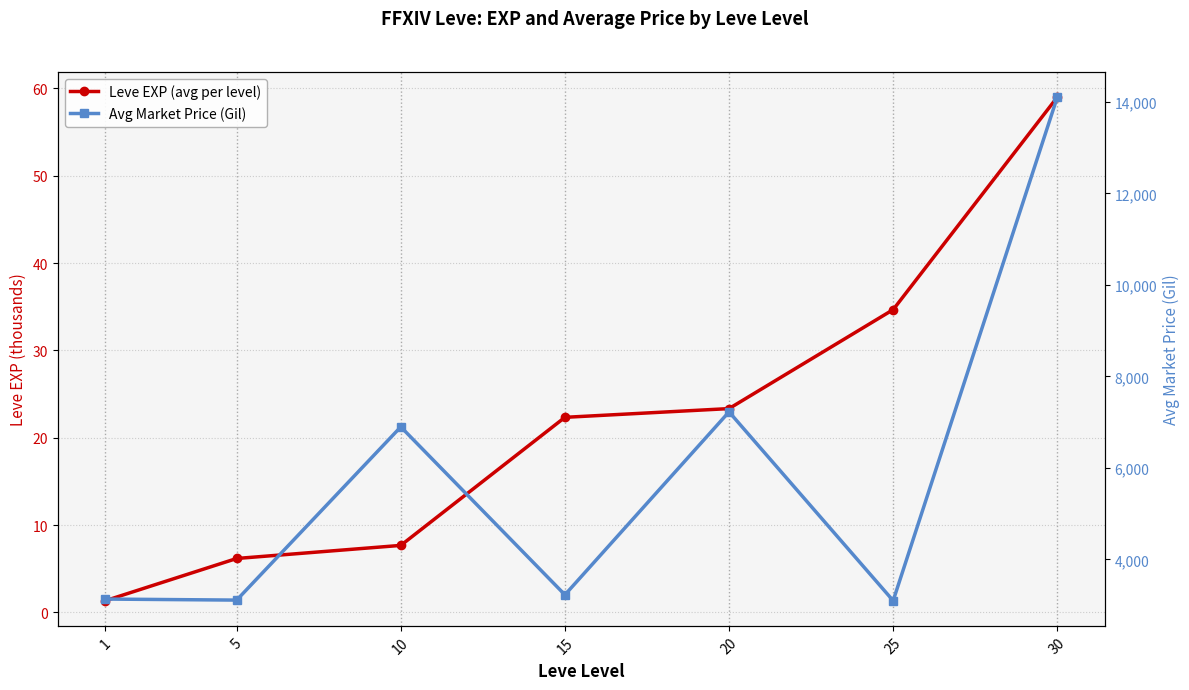

At which category is the sum across all series the highest?

30